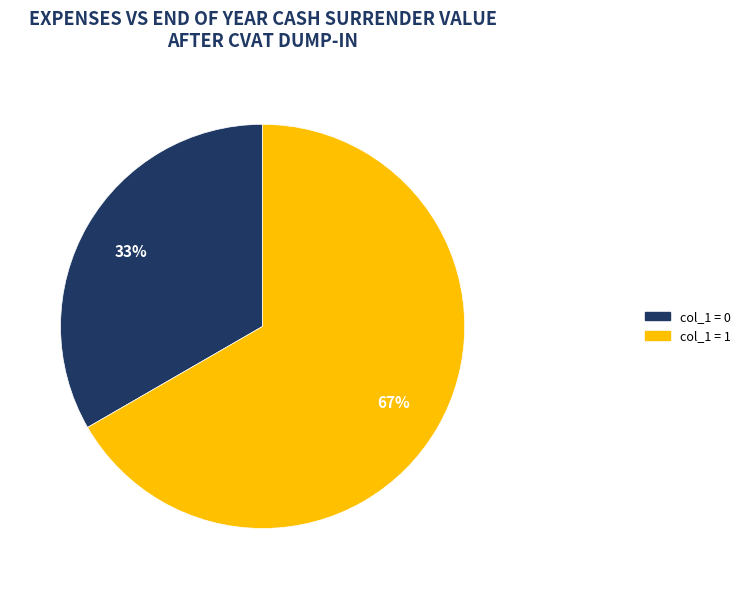

Rank the categories by value from lowest to highest.

col_1 = 0, col_1 = 1